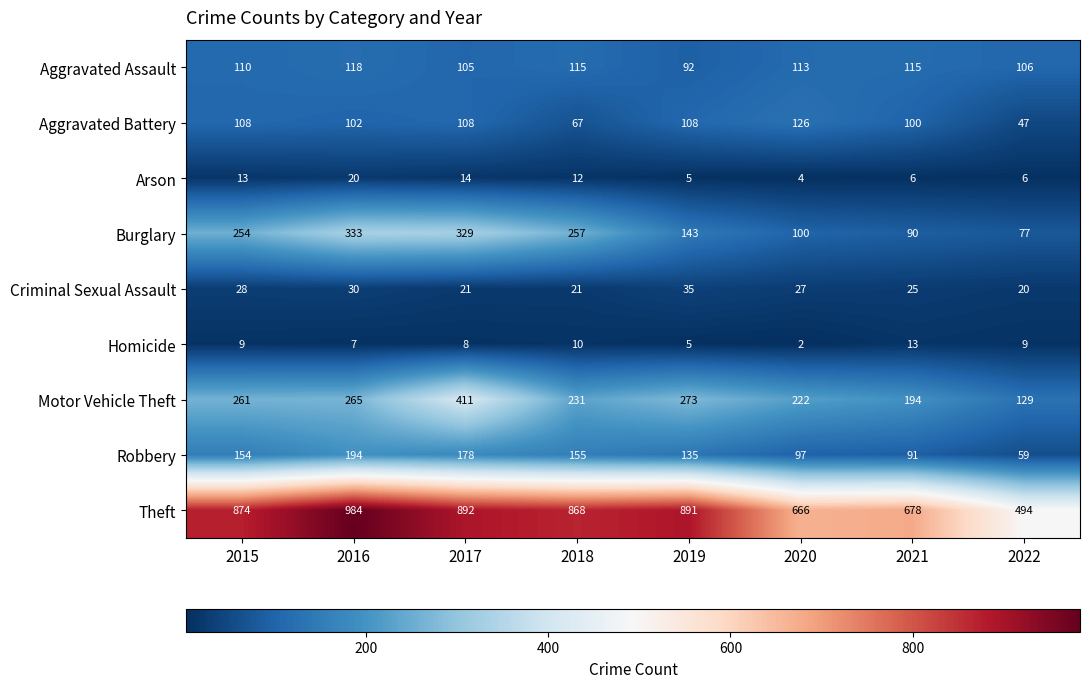

What is the greatest value displayed?

984